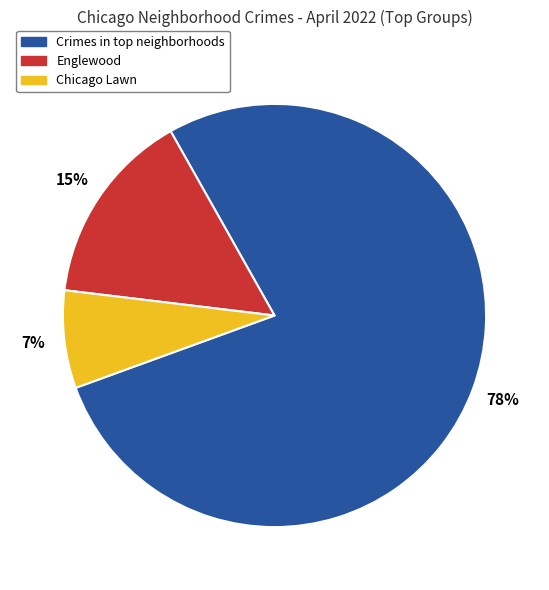

Is it true that Chicago Lawn is 7% of the pie?

True